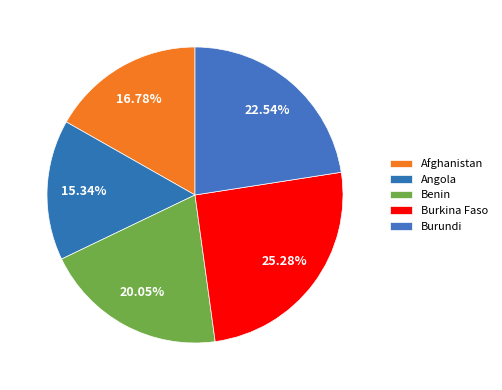

Does any single category account for the majority?

No